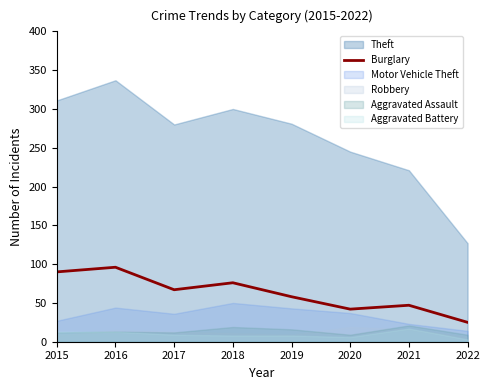

Between 2018 and 2022, which is larger?

2018